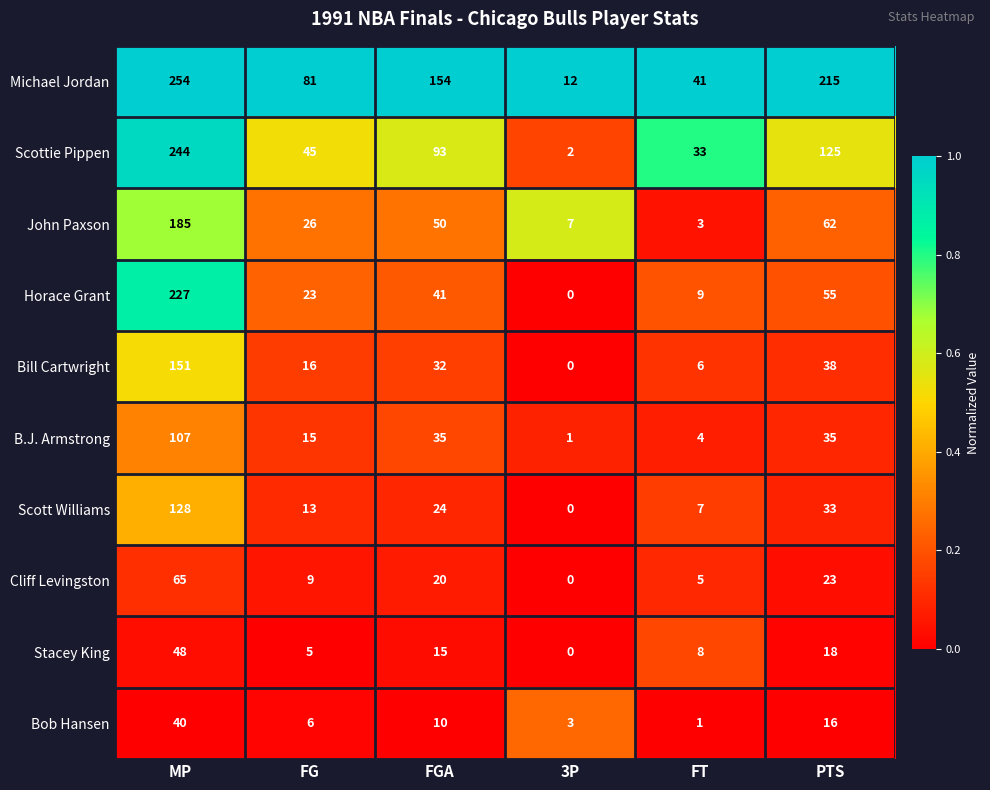

What is the sum of all Michael Jordan values?

757